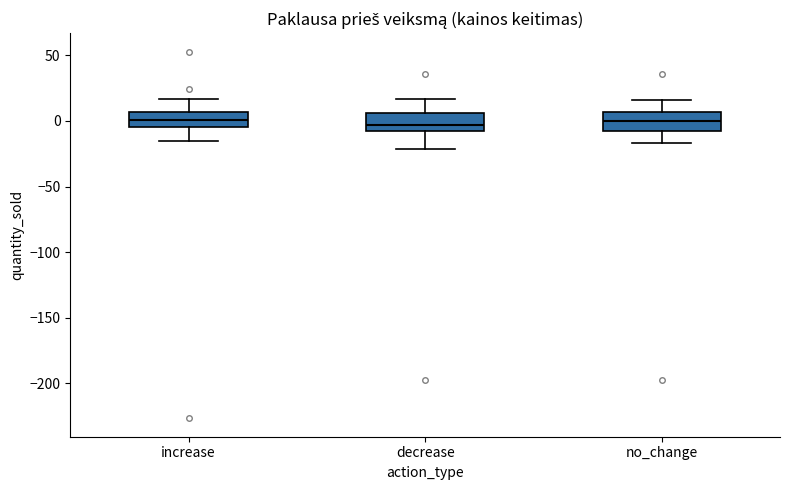

Reading left to right, transcribe this box plot: for each box, give where its median line is, the range the box spans, and where its two whiskers end, as read against the y-axis. The values are not printed on the chart, so give them approximately, as read against the axis.

increase: median 0, box -5 to 5, whiskers -15 to 15
decrease: median -5, box -10 to 5, whiskers -20 to 15
no_change: median 0, box -10 to 5, whiskers -15 to 15